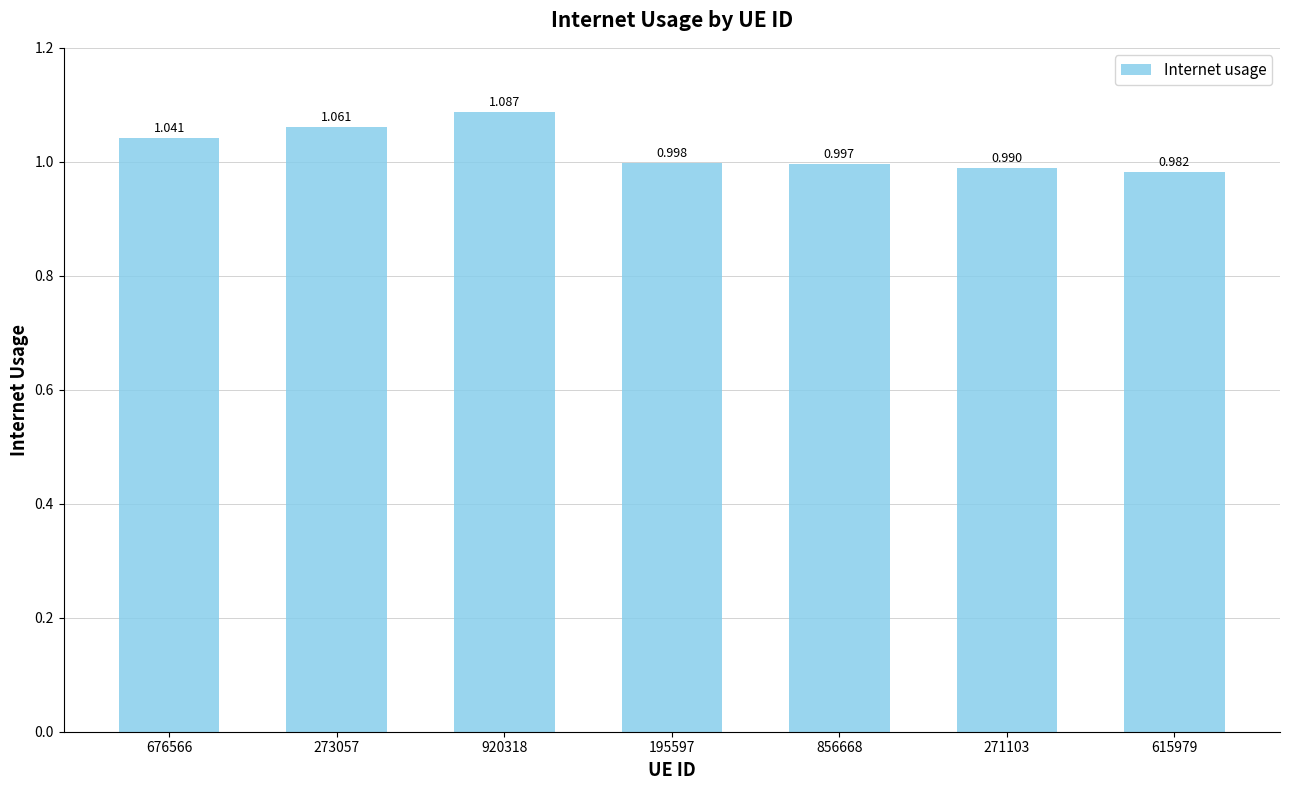

Reading left to right, list all the values displayed in this chart.

676566=1.0	273057=1.1	920318=1.1	195597=1.0	856668=1.0	271103=1.0	615979=1.0